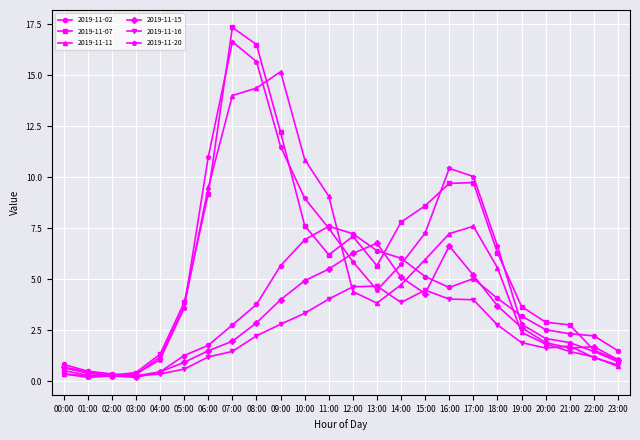

What are all the series names shown in the legend?

2019-11-02, 2019-11-07, 2019-11-11, 2019-11-15, 2019-11-16, 2019-11-20